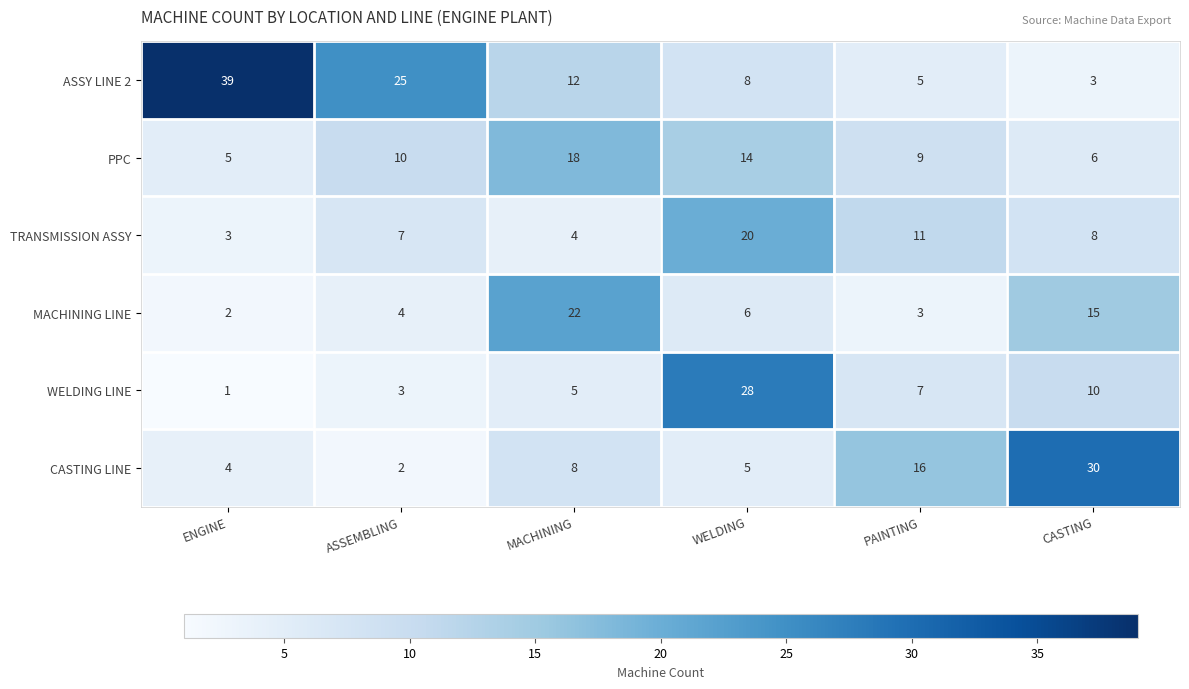

True or false: MACHINING LINE has a value of 1 at ENGINE.

False